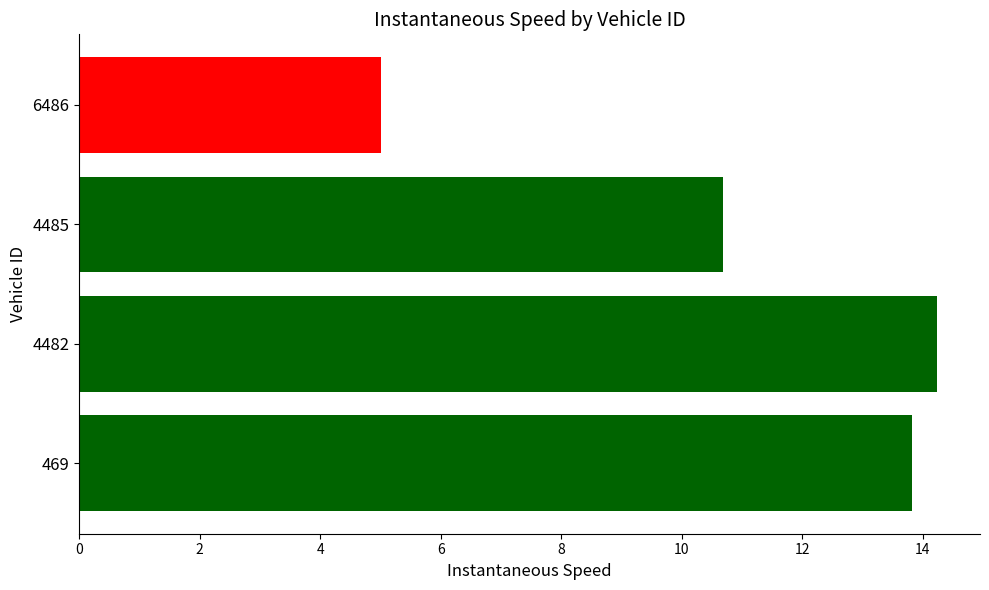

Between 4485 and 469, which is larger?

469